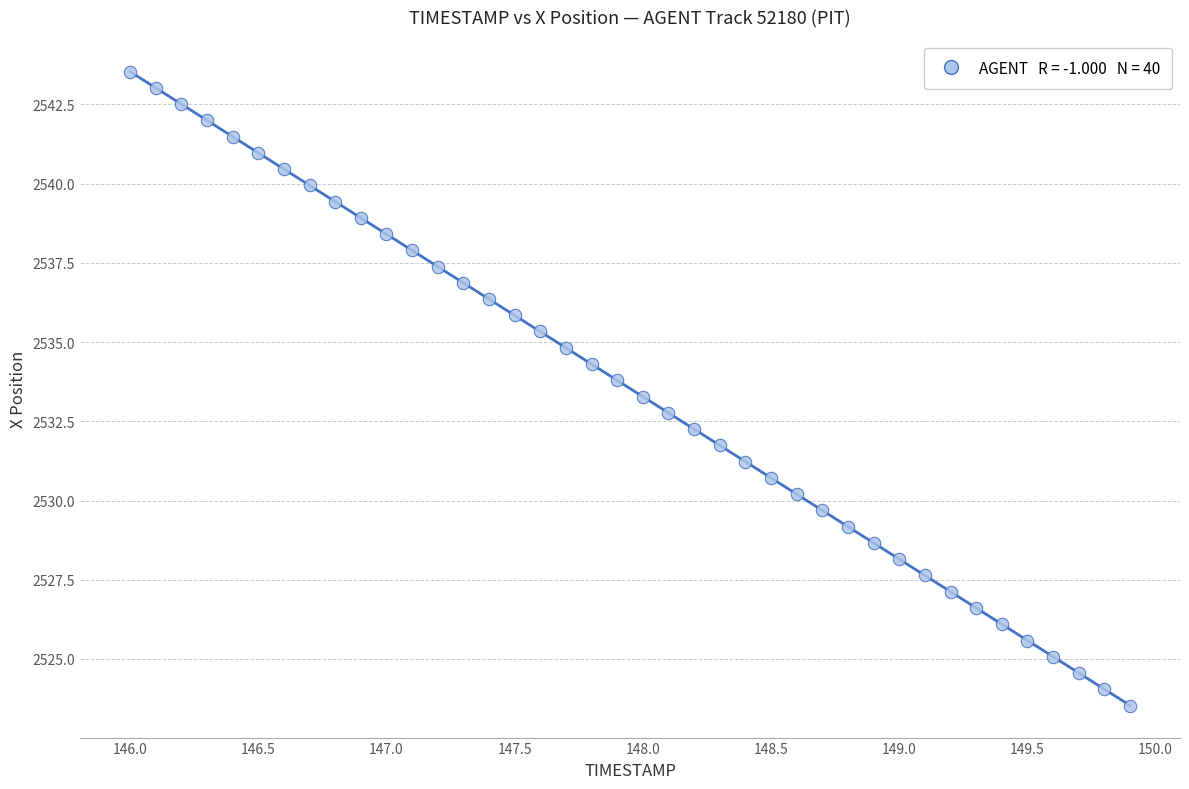

What is the range of Y values (max minus min)?

20.0